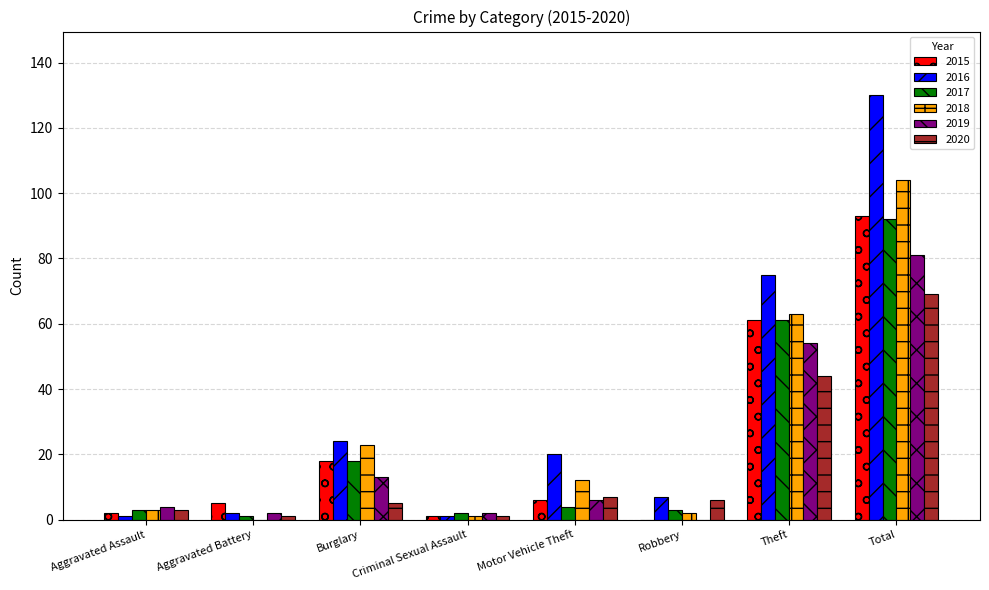

Reading right to left, what are all the values shown in this chart?

2015: 93	61	0	6	1	18	5	2
2016: 130	75	7	20	1	24	2	1
2017: 92	61	3	4	2	18	1	3
2018: 104	63	2	12	1	23	0	3
2019: 81	54	0	6	2	13	2	4
2020: 69	44	6	7	1	5	1	3